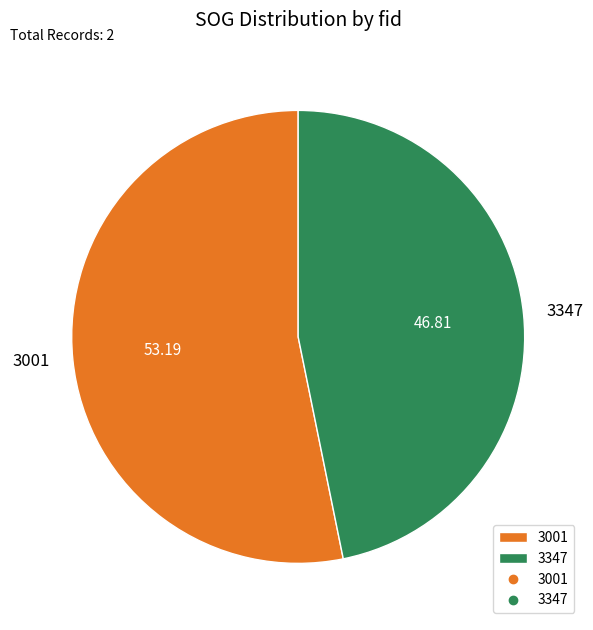

Count the number of slices in the pie.

2